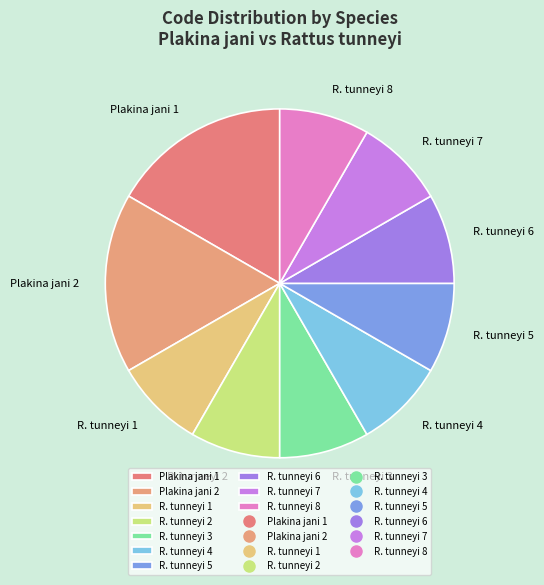

How many segments does this pie chart have?

10